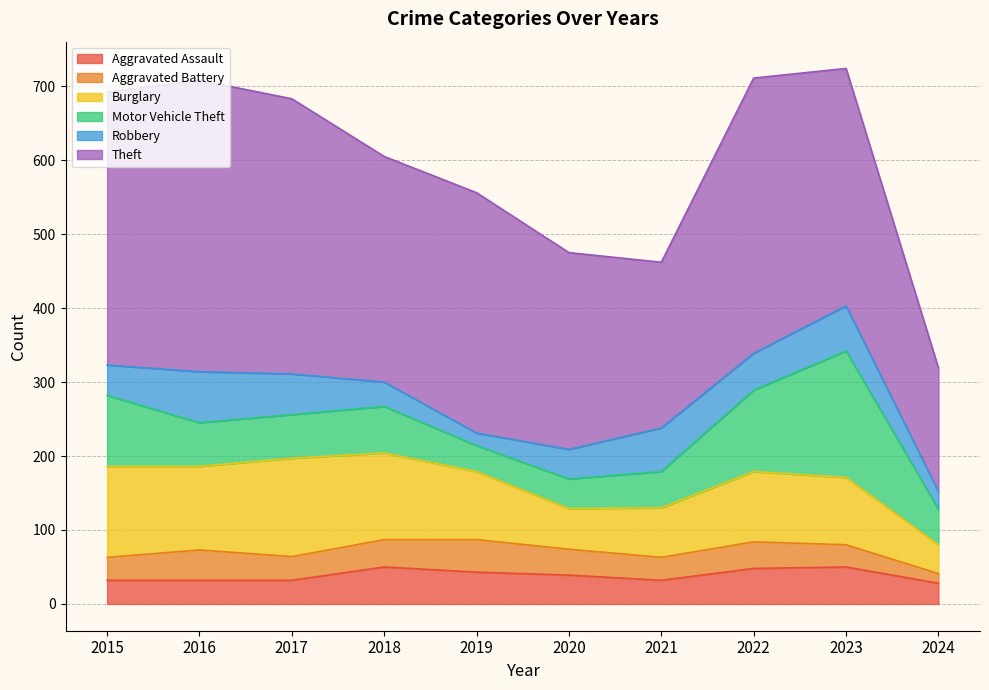

True or false: Motor Vehicle Theft has more than 0 points higher than both neighbors.

True